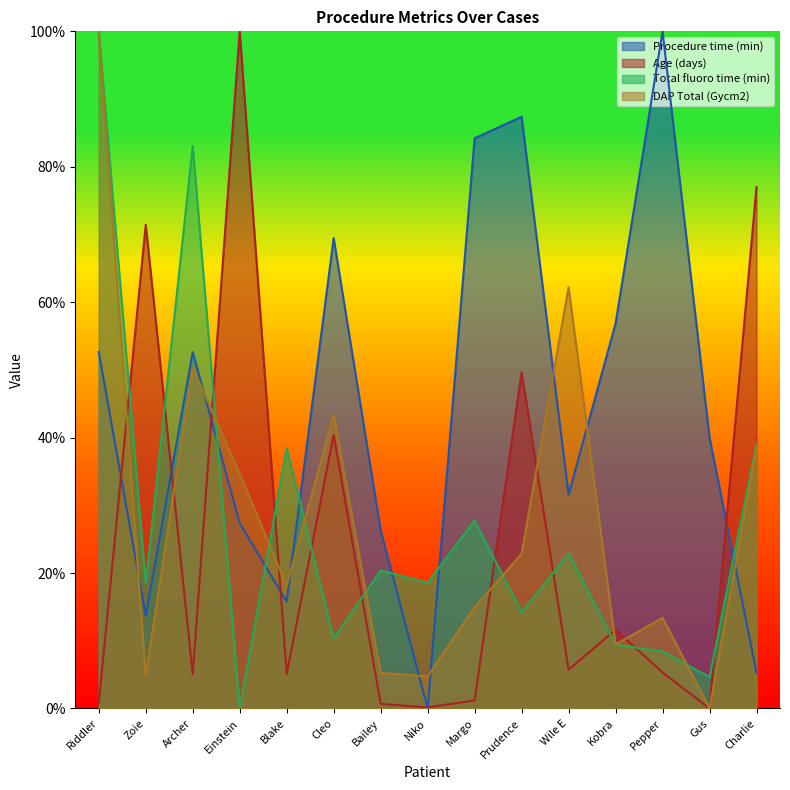

Between which two adjacent categories do Age (days) and DAP Total (Gycm2) first intersect?

Riddler and Zoie